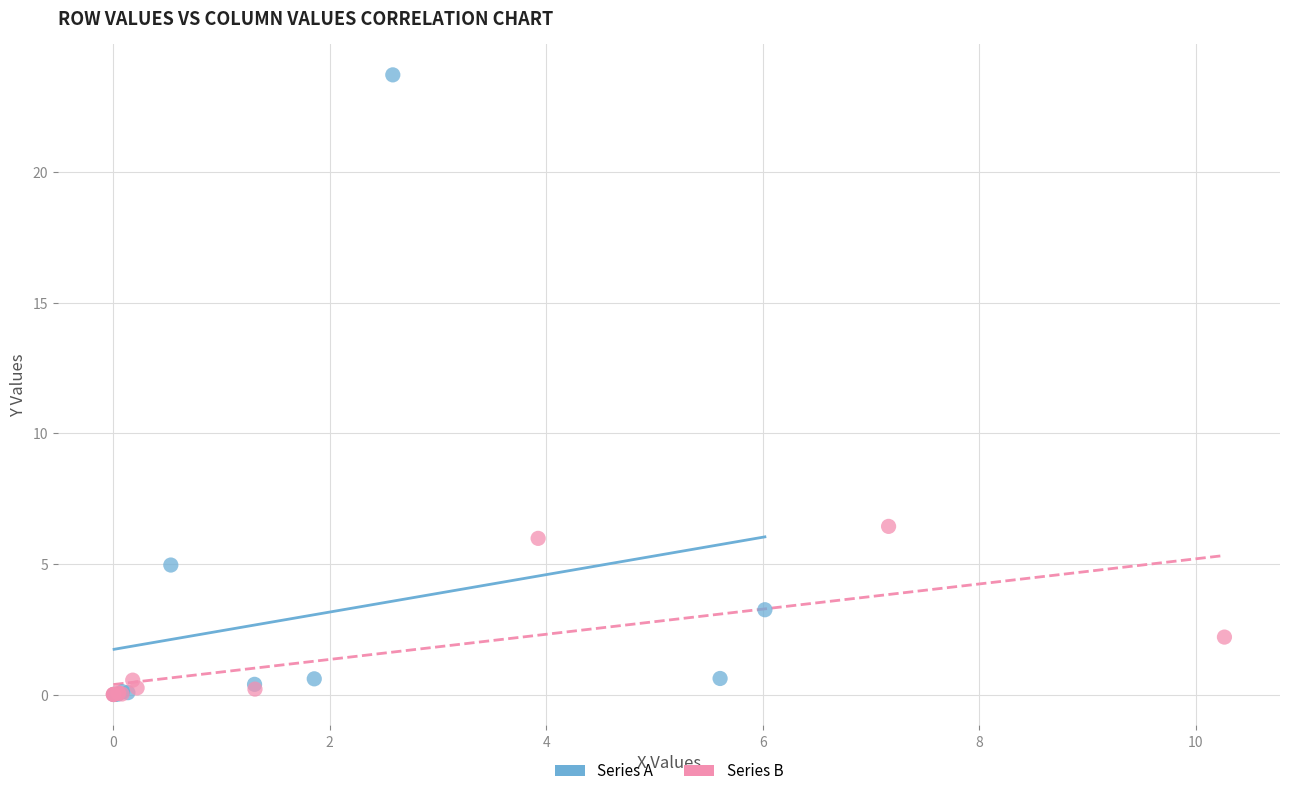

Which series reaches the maximum Y coordinate?

Series A